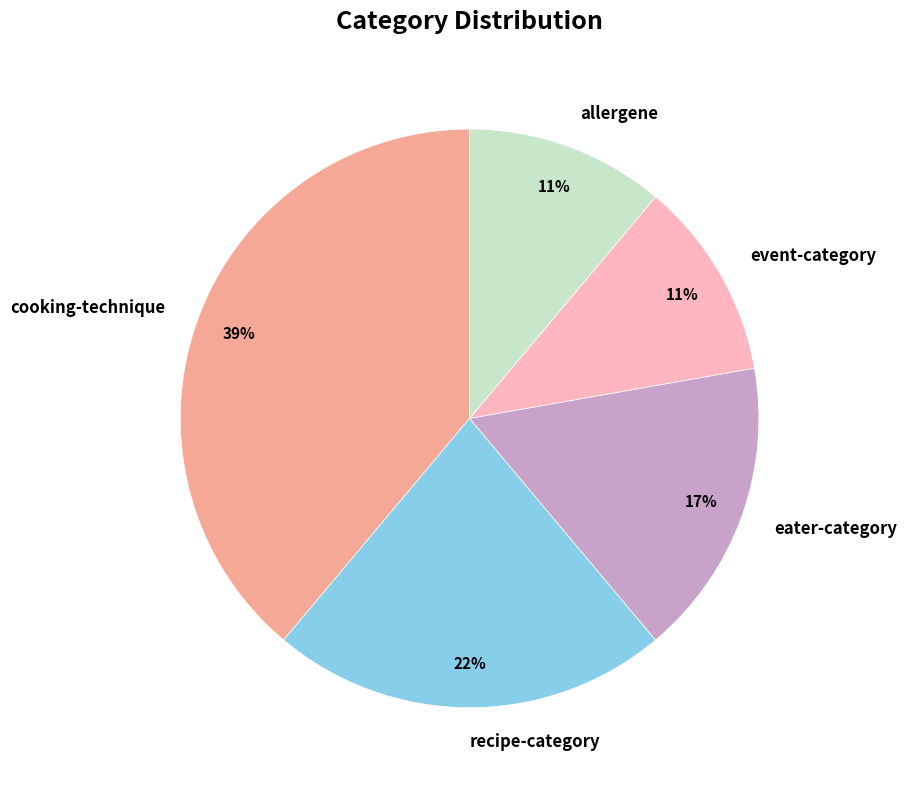

Is it true that event-category is 20% of the pie?

False